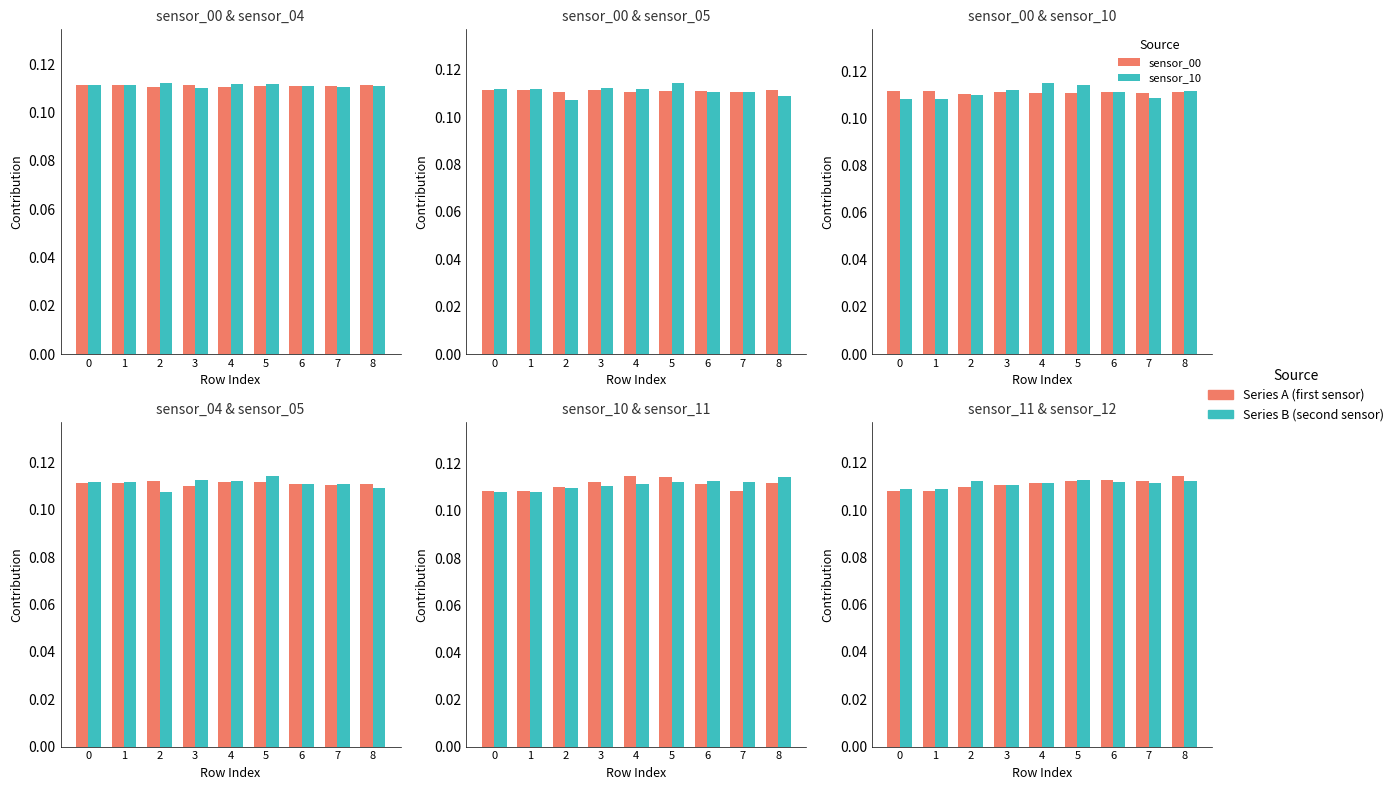

The sensor_05 series shows 0.1 at 3. True or false?

True